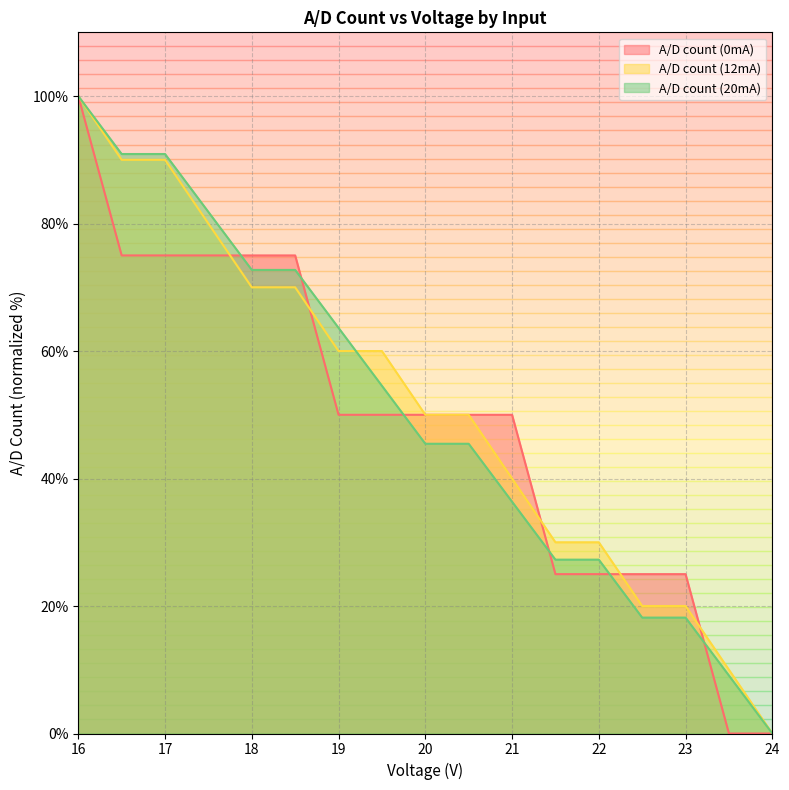

List the series in order of their peak value, lowest first.

A/D count (0mA), A/D count (12mA), A/D count (20mA)